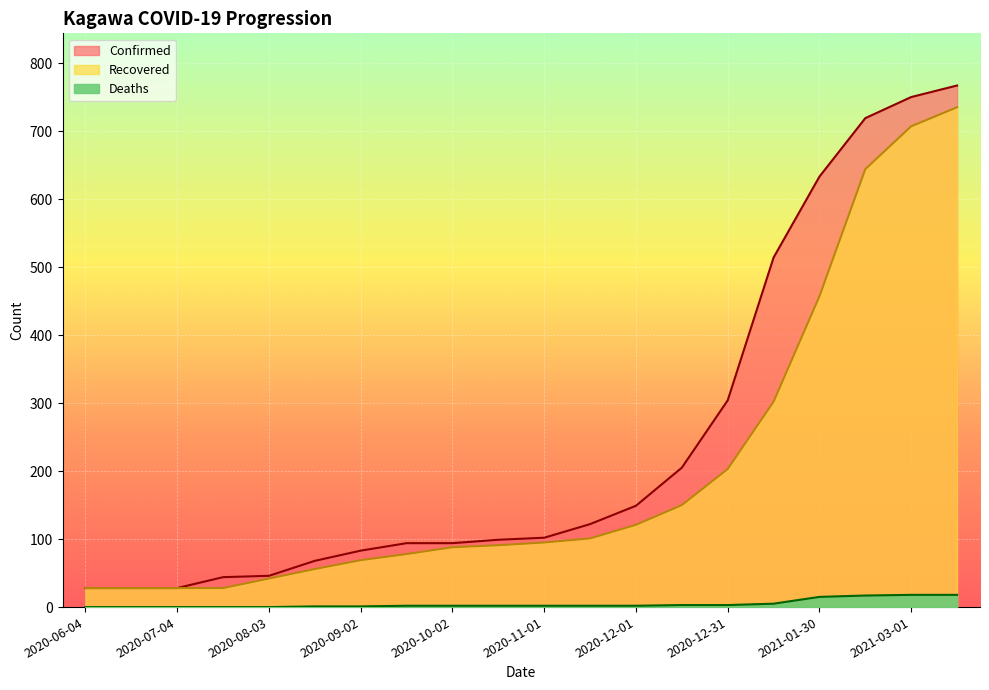

True or false: Deaths has more than 1 points higher than both neighbors.

False